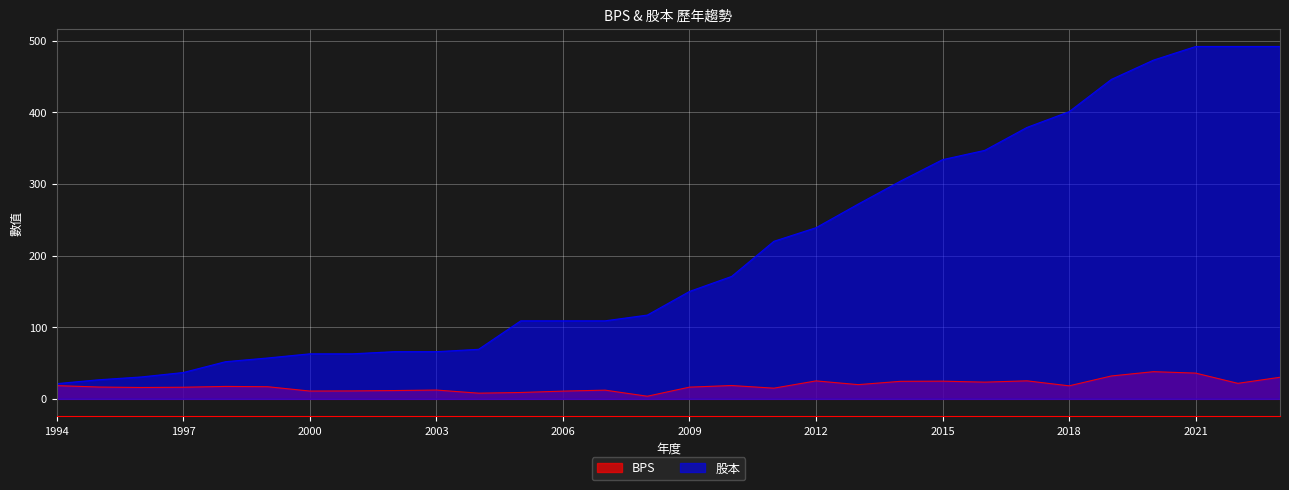

In BPS, how many points are higher than both neighbors (excluding endpoints)?

8